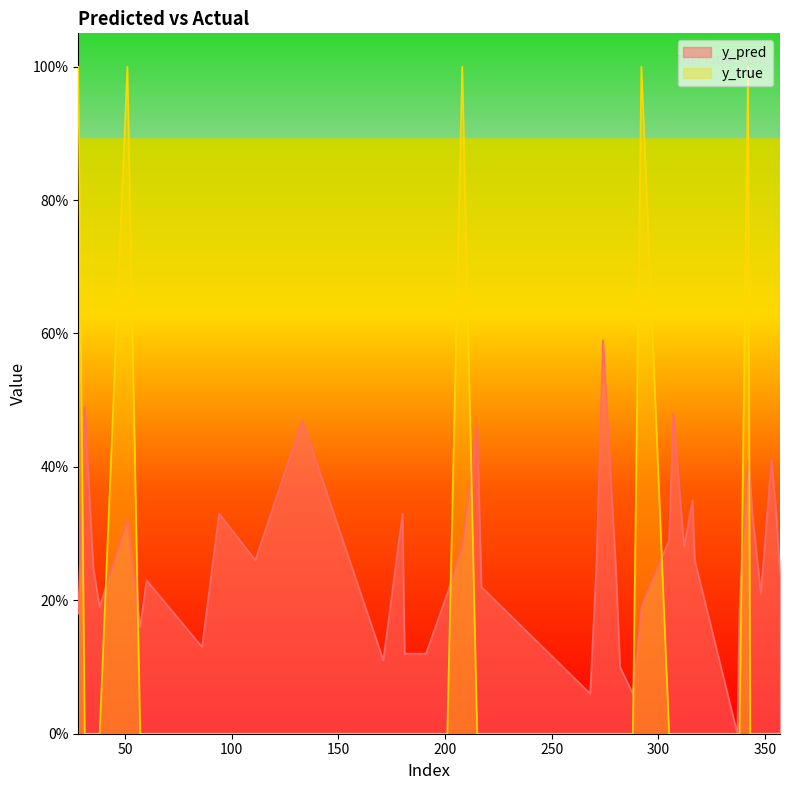

How many values in y_pred are above zero?

39